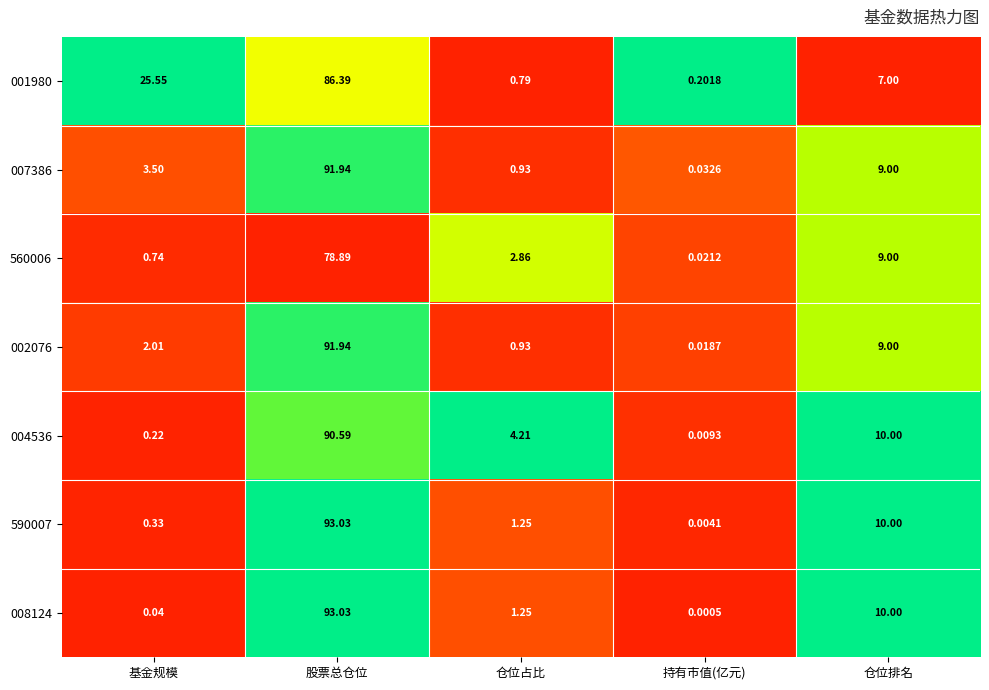

Which label corresponds to the largest value in the chart?

股票总仓位